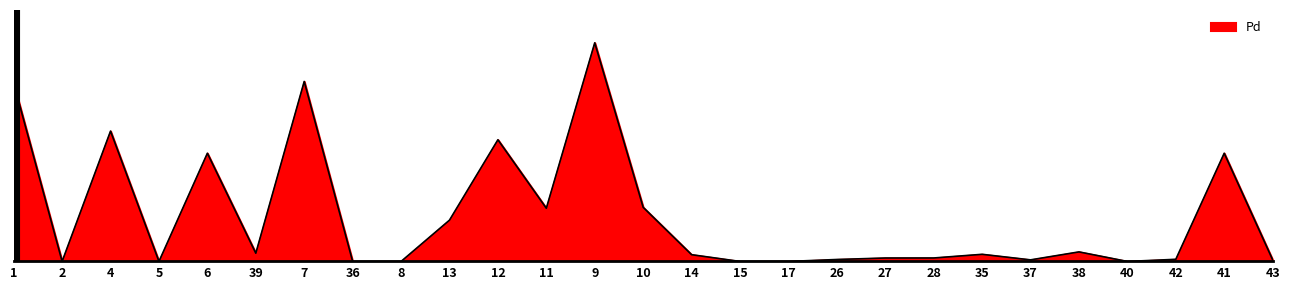

Does the chart display data point markers on the line(s)?

No